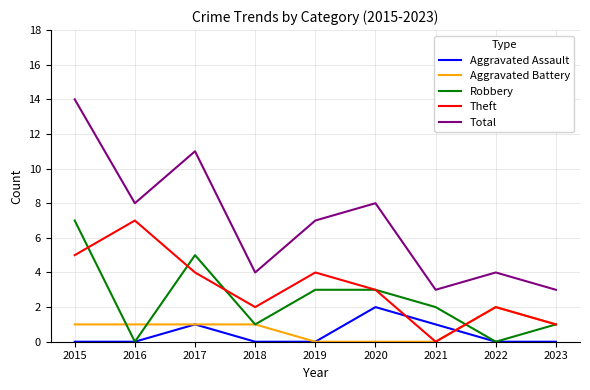

Reading right to left, extract all data points from this chart.

Aggravated Assault: 2023=0	2022=0	2021=1	2020=2	2019=0	2018=0	2017=1	2016=0	2015=0
Aggravated Battery: 2023=1	2022=2	2021=0	2020=0	2019=0	2018=1	2017=1	2016=1	2015=1
Robbery: 2023=1	2022=0	2021=2	2020=3	2019=3	2018=1	2017=5	2016=0	2015=7
Theft: 2023=1	2022=2	2021=0	2020=3	2019=4	2018=2	2017=4	2016=7	2015=5
Total: 2023=3	2022=4	2021=3	2020=8	2019=7	2018=4	2017=11	2016=8	2015=14